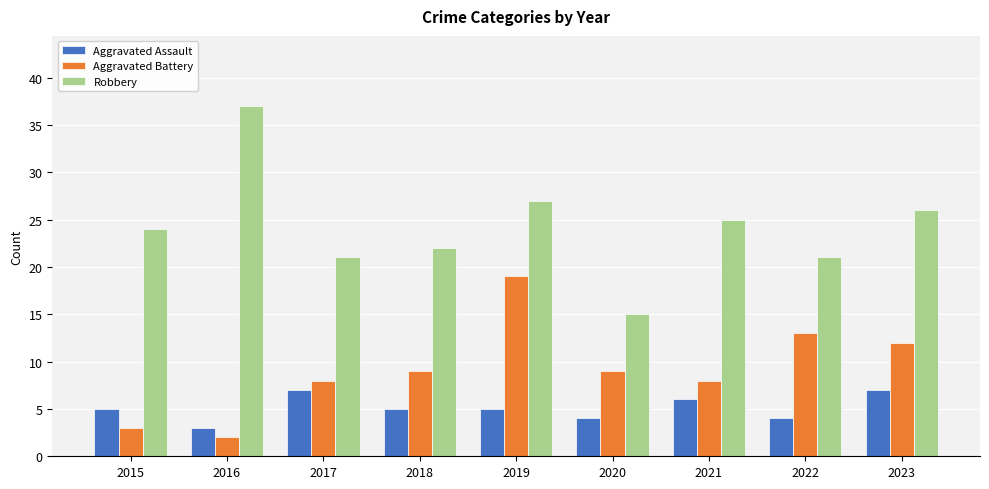

What is the difference between the highest and lowest values at 2019?

22